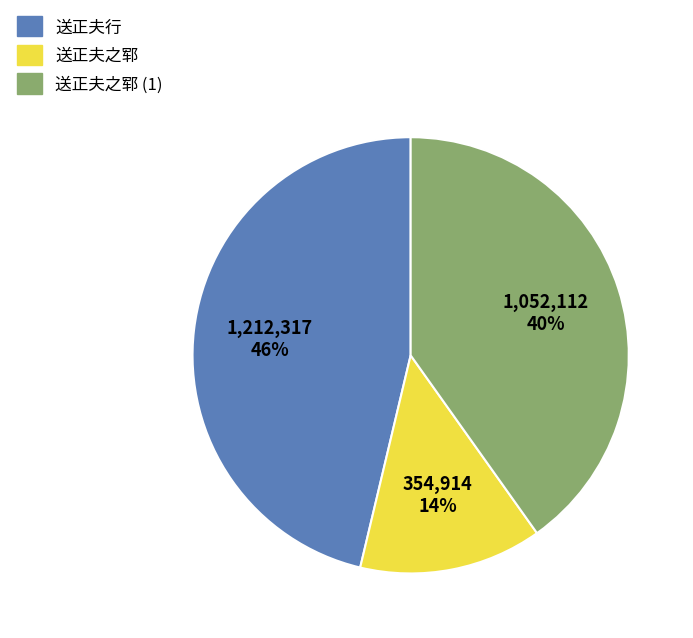

What is the smallest slice in the pie chart?

送正夫之郓